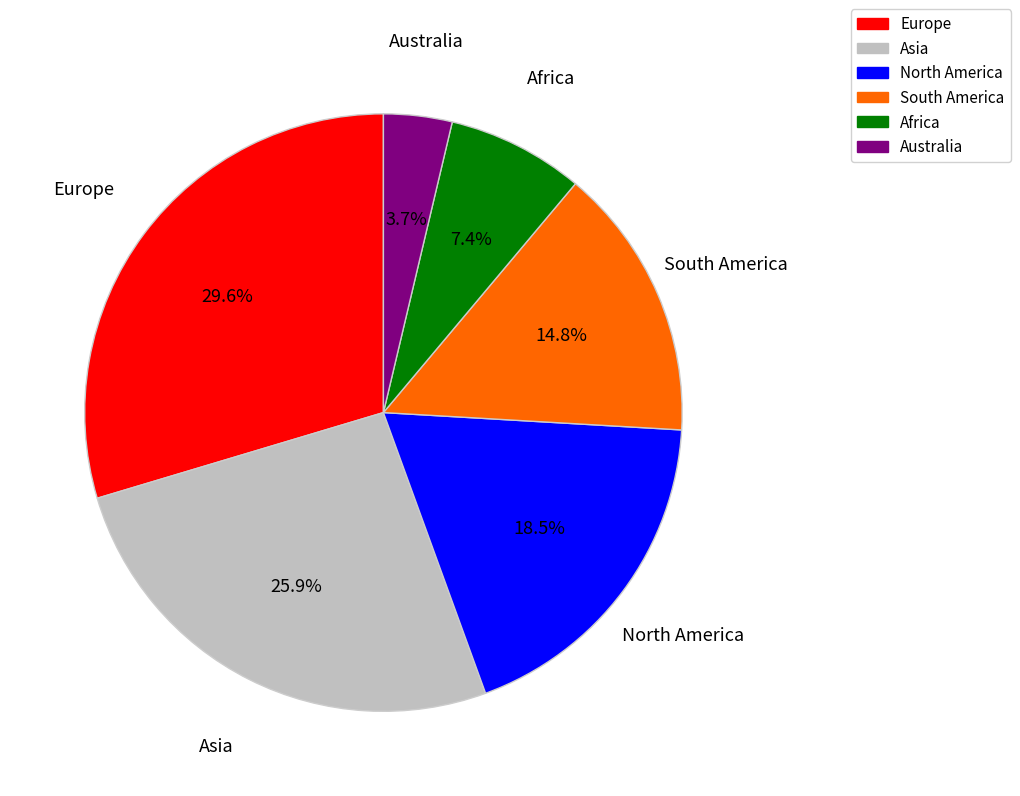

True or false: North America accounts for 5% of the total.

False